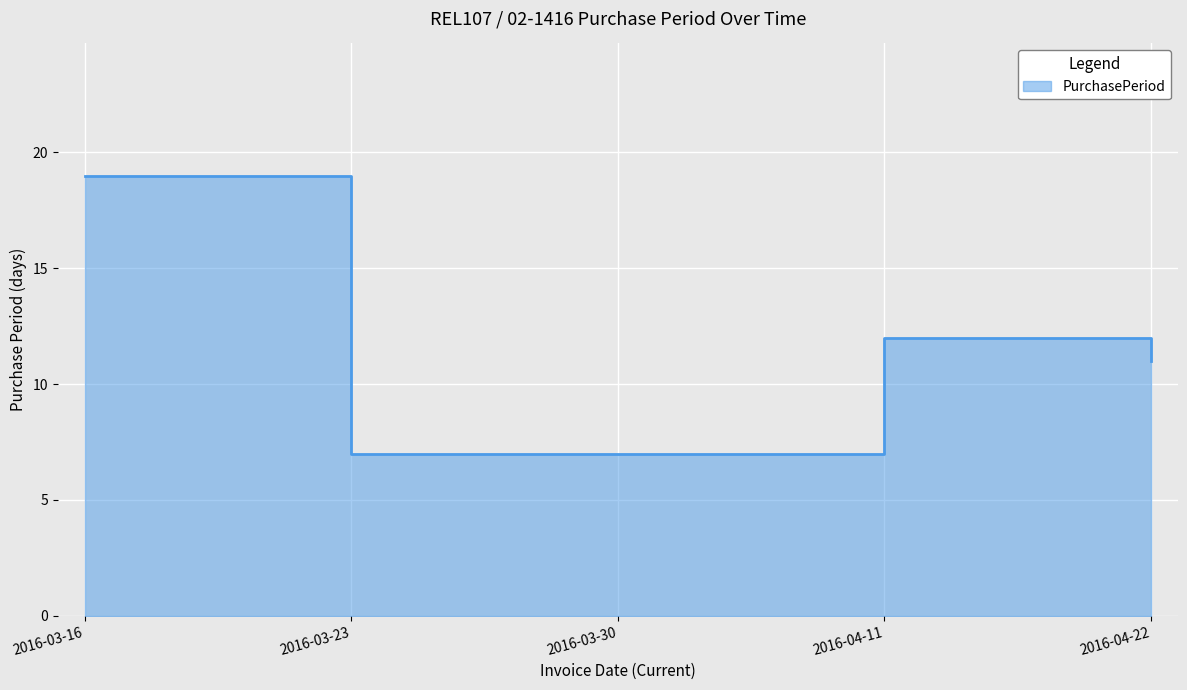

Which label corresponds to the largest value in the chart?

2016-03-16